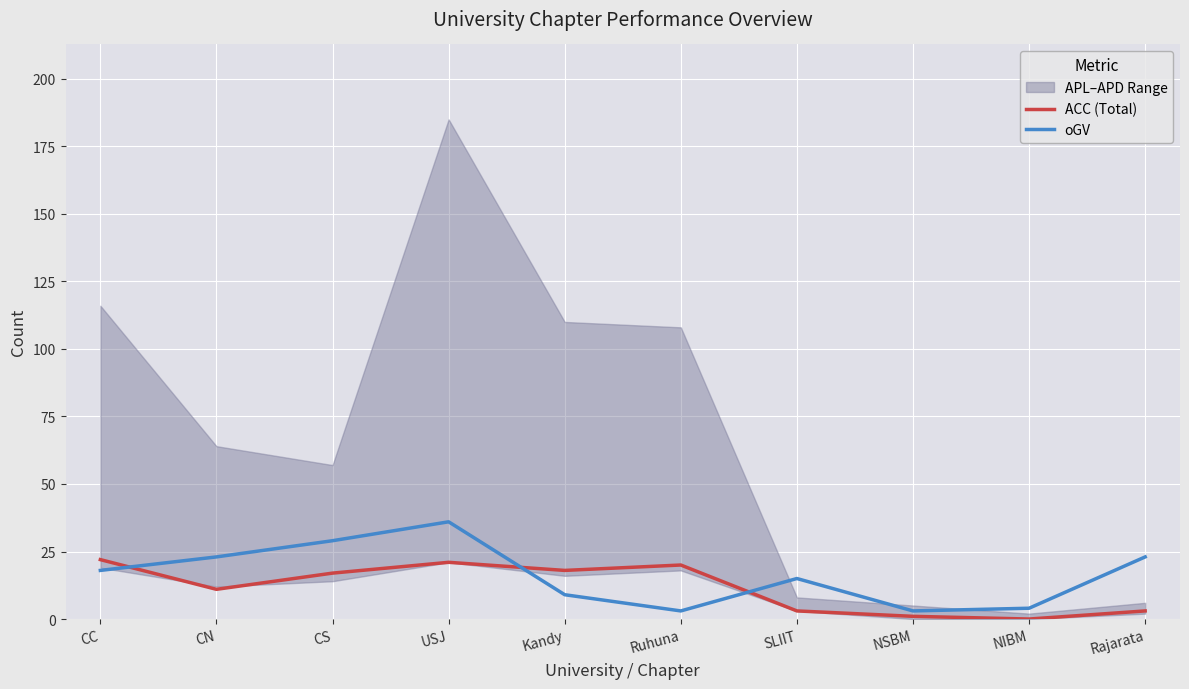

Between SLIIT and Rajarata, which series saw the biggest shift?

oGV